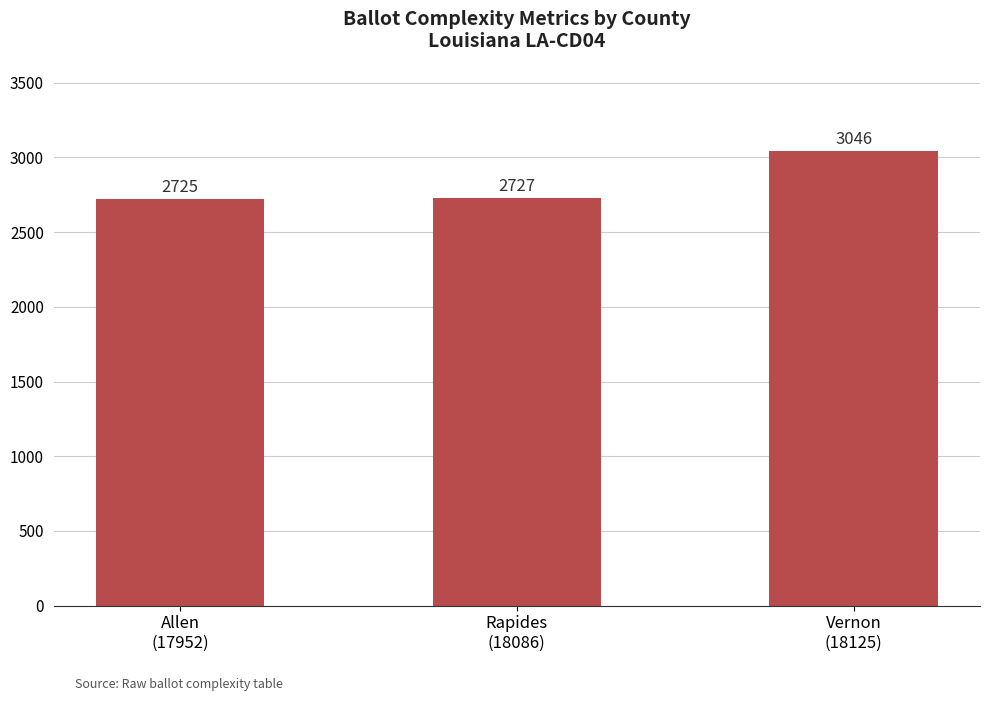

What is the sum of the values at Allen
(17952) and Vernon
(18125)?

5771